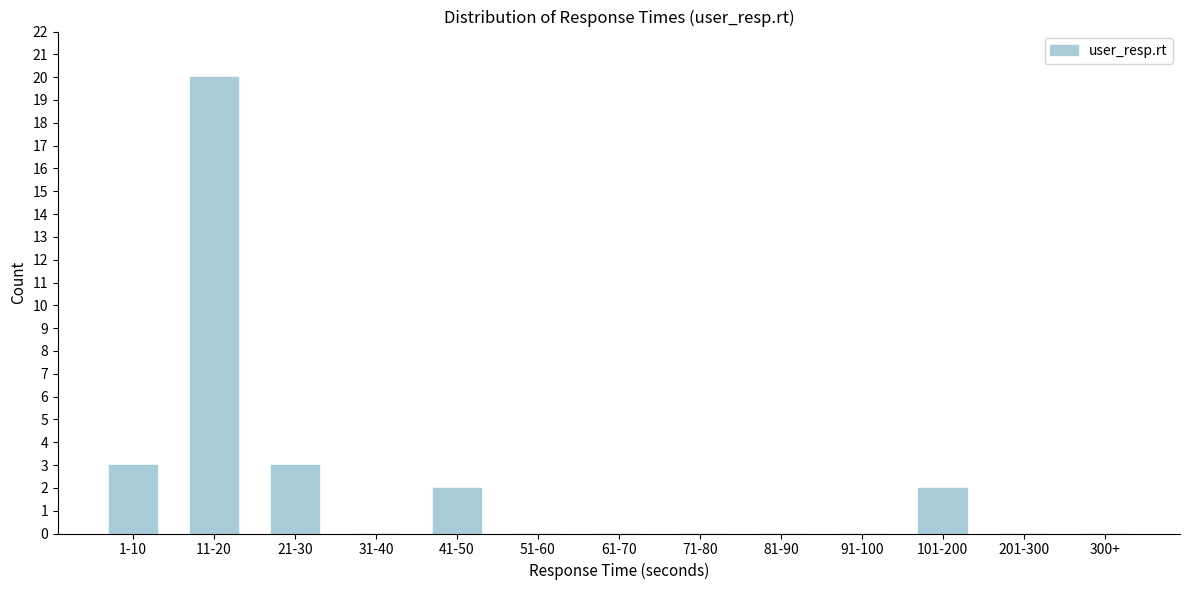

Reading left to right, transcribe all the data shown in this chart.

1-10=3	11-20=20	21-30=3	31-40=0	41-50=2	51-60=0	61-70=0	71-80=0	81-90=0	91-100=0	101-200=2	201-300=0	300+=0